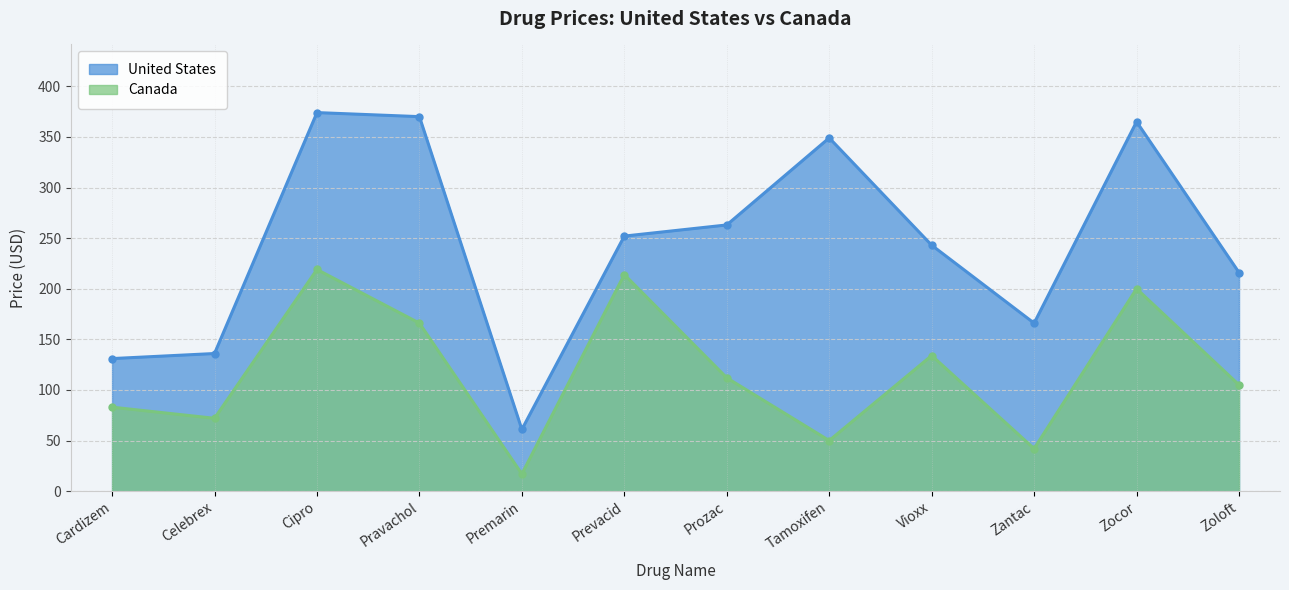

What is the label of the 4th point from the right?

Vioxx